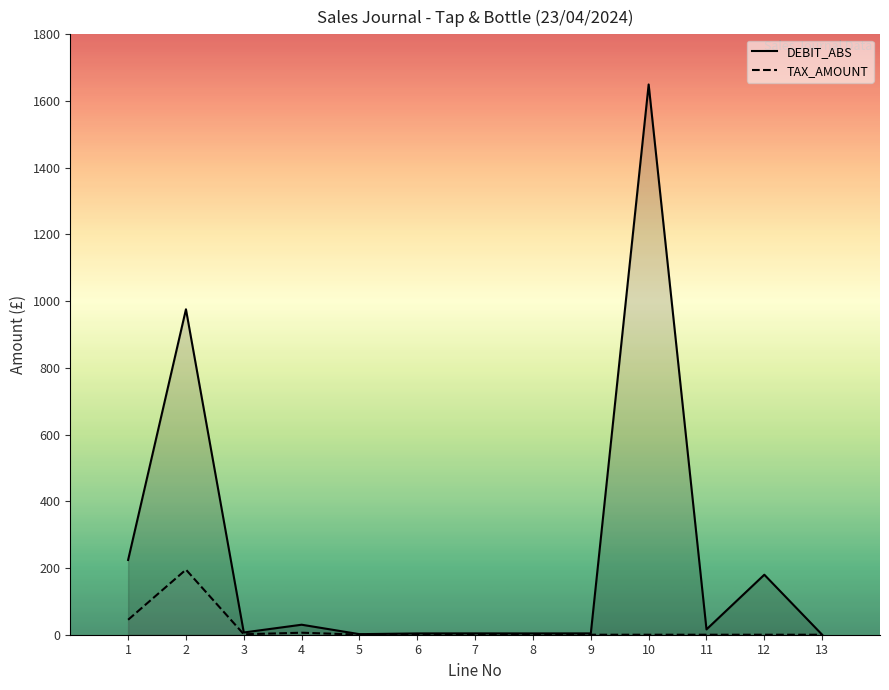

What is the sum of all TAX_AMOUNT values?

247.6